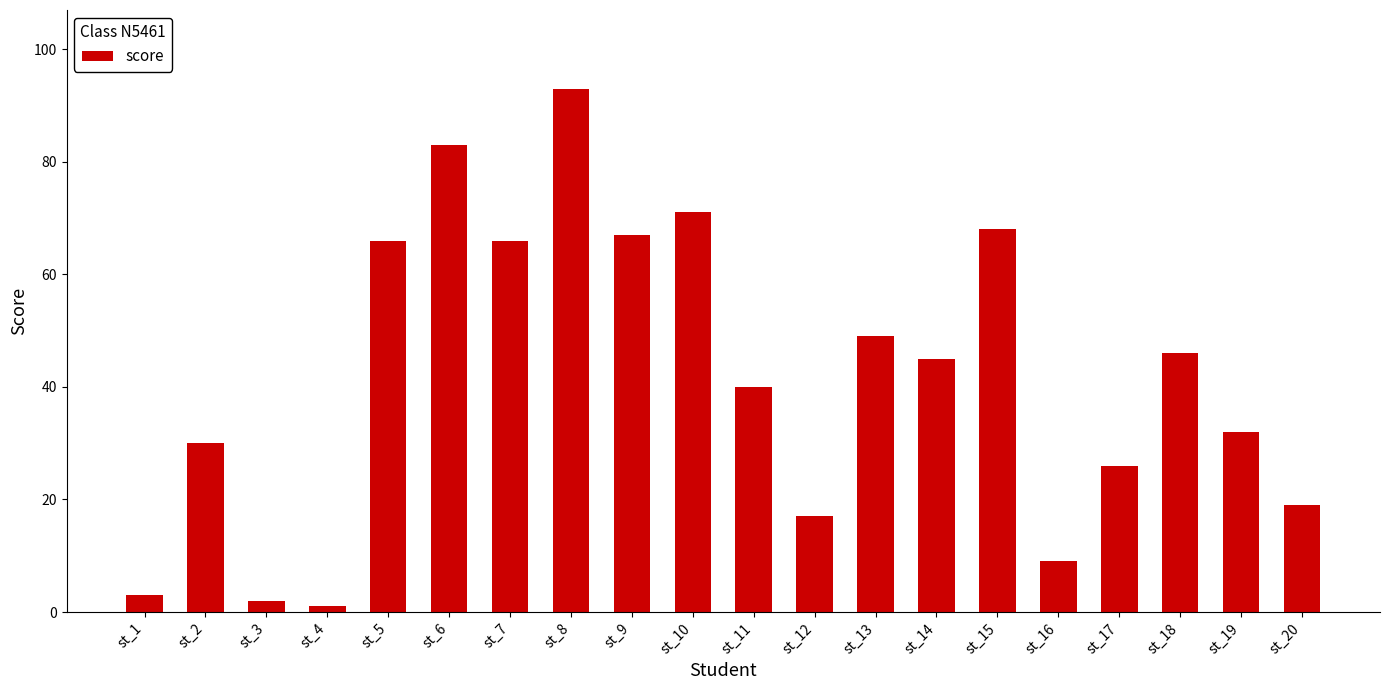

True or false: the data shows 22 at st_12.

False